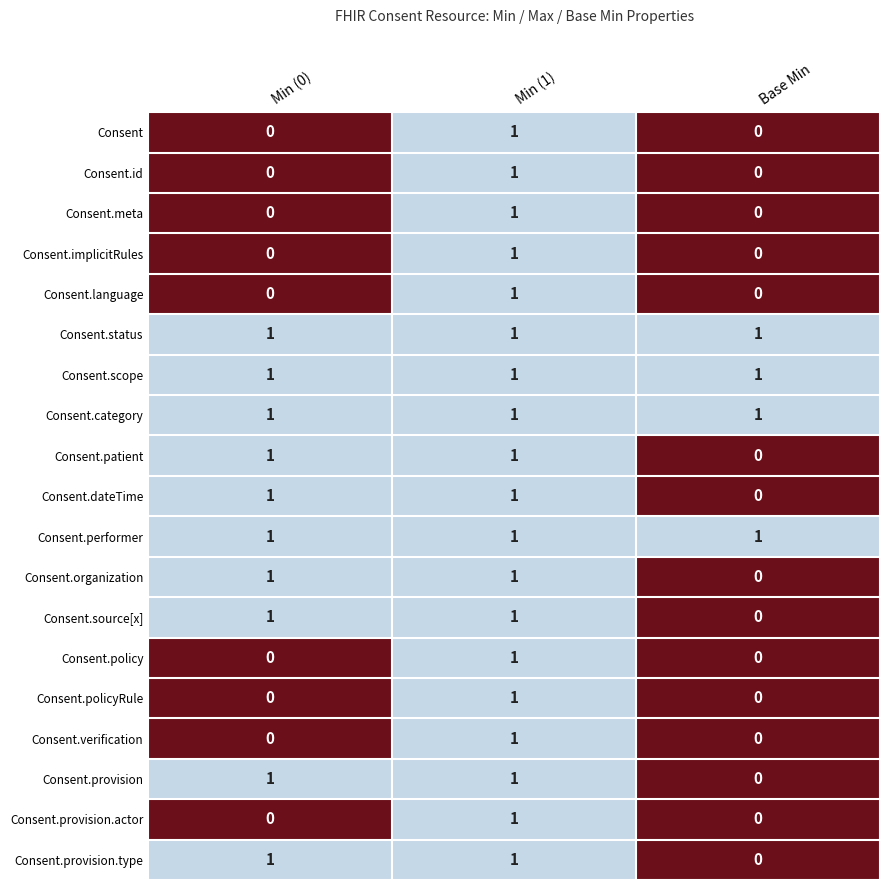

What is the sum of all Consent.performer values?

3